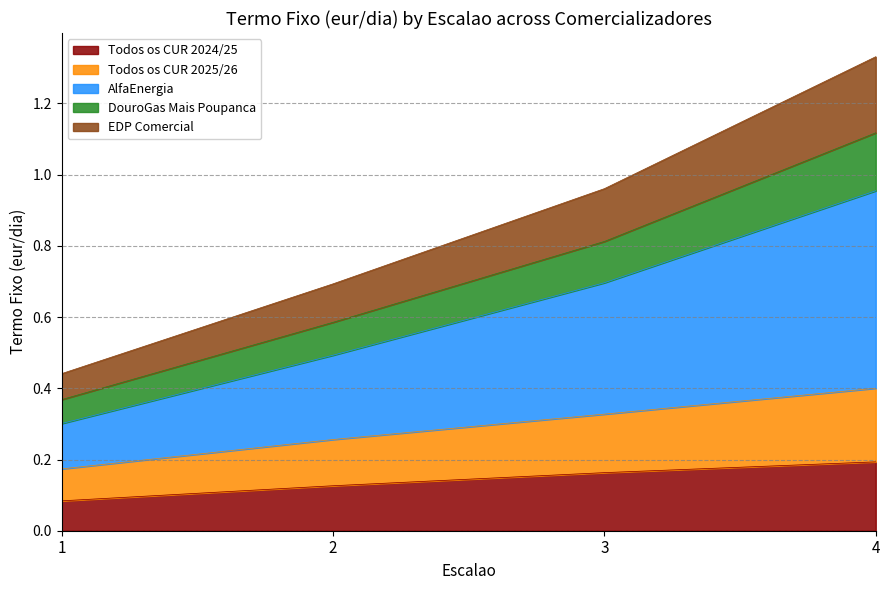

True or false: EDP Comercial has more than 0 points higher than both neighbors.

False